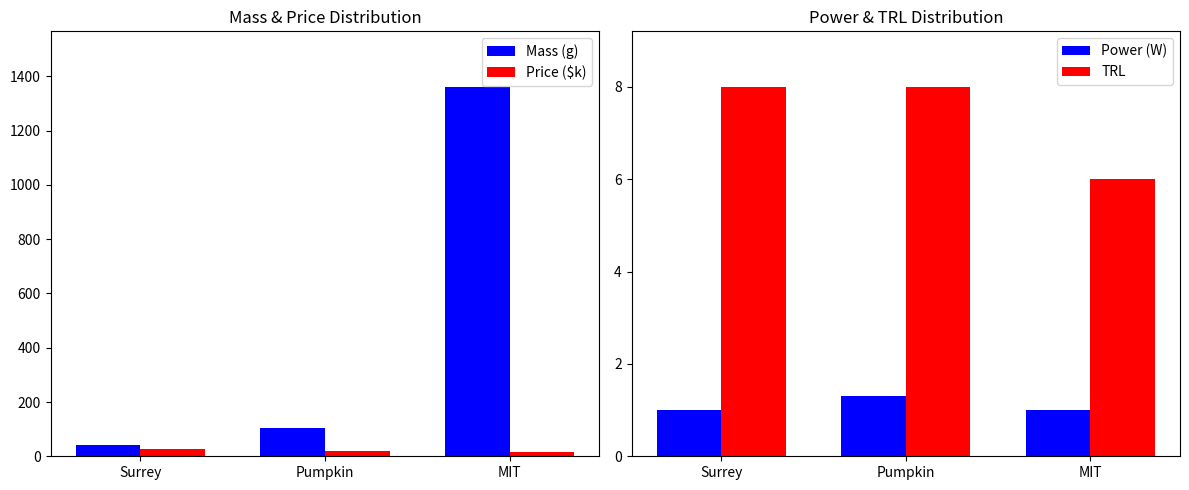

What is the label of the 2nd bar from the right?

Pumpkin